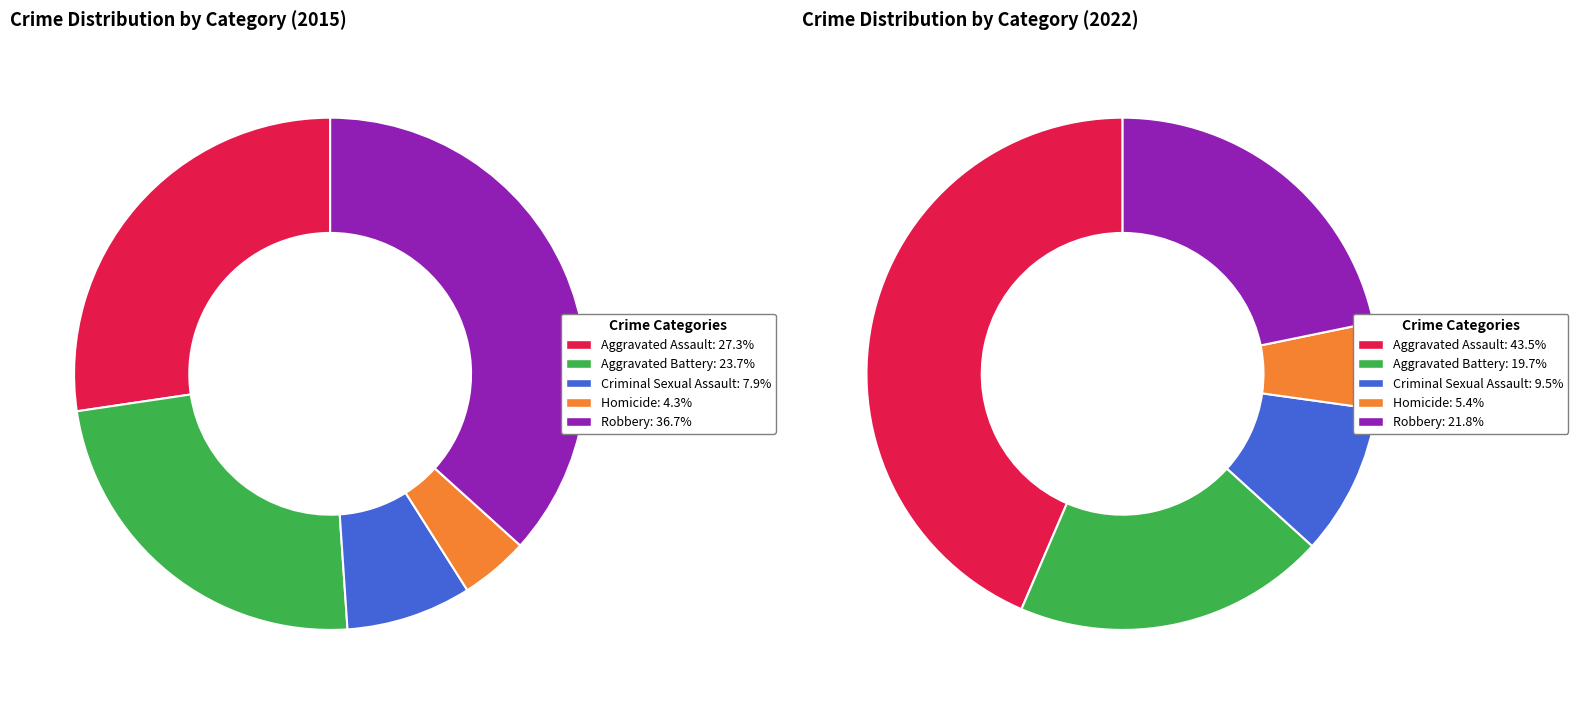

What is the smallest slice in the pie chart?

Homicide